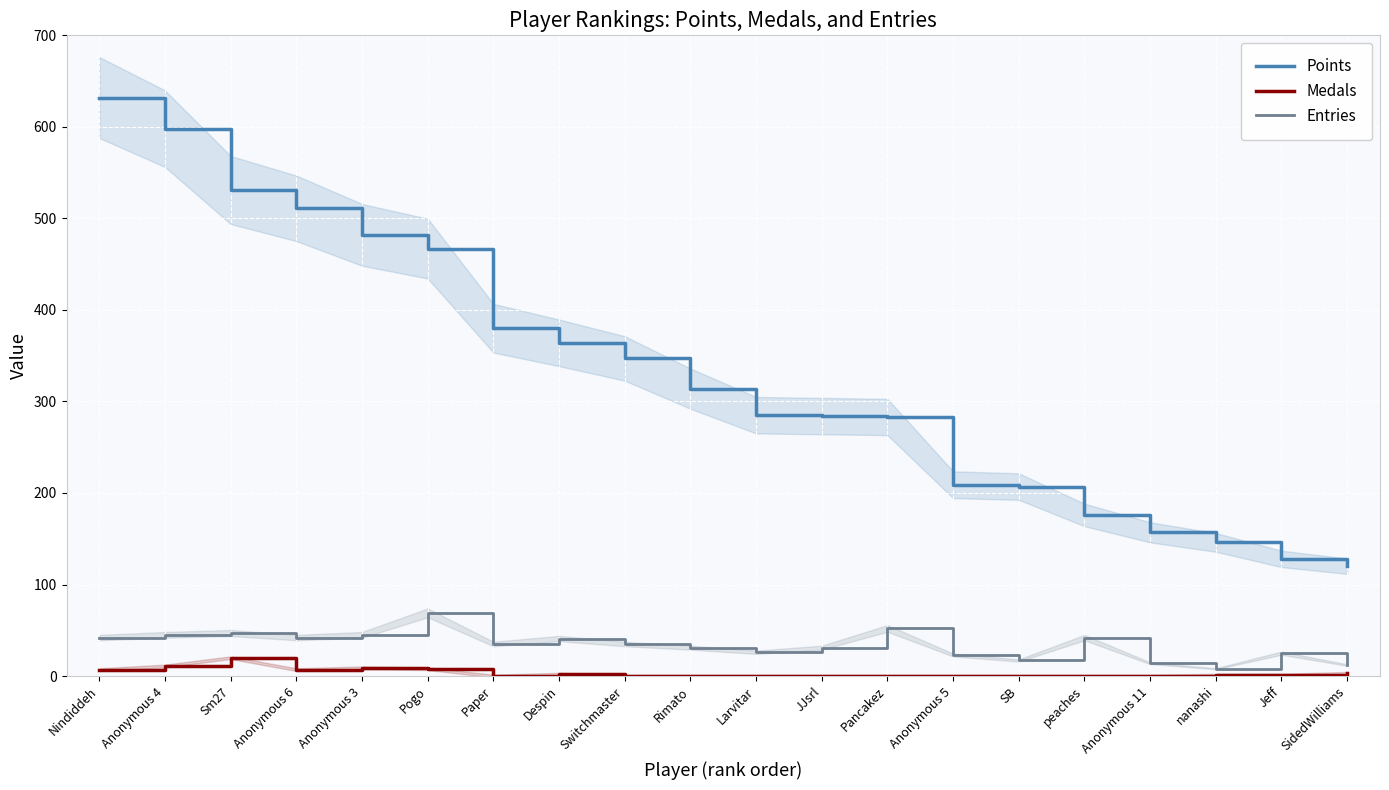

List the series in order of their peak value, lowest first.

Medals, Entries, Points